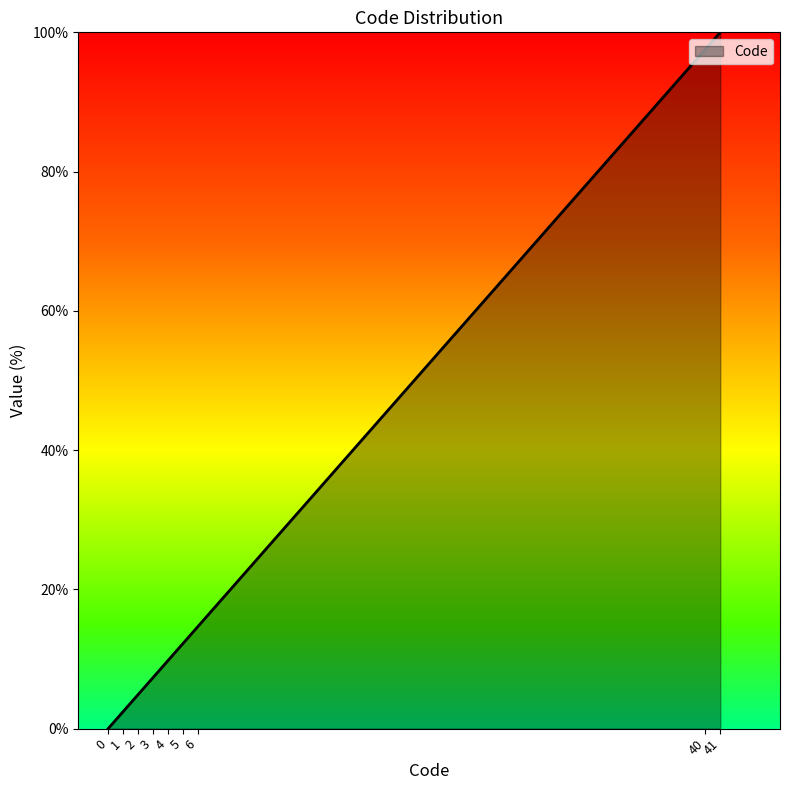

True or false: there are more than 0 points higher than both neighbors.

False